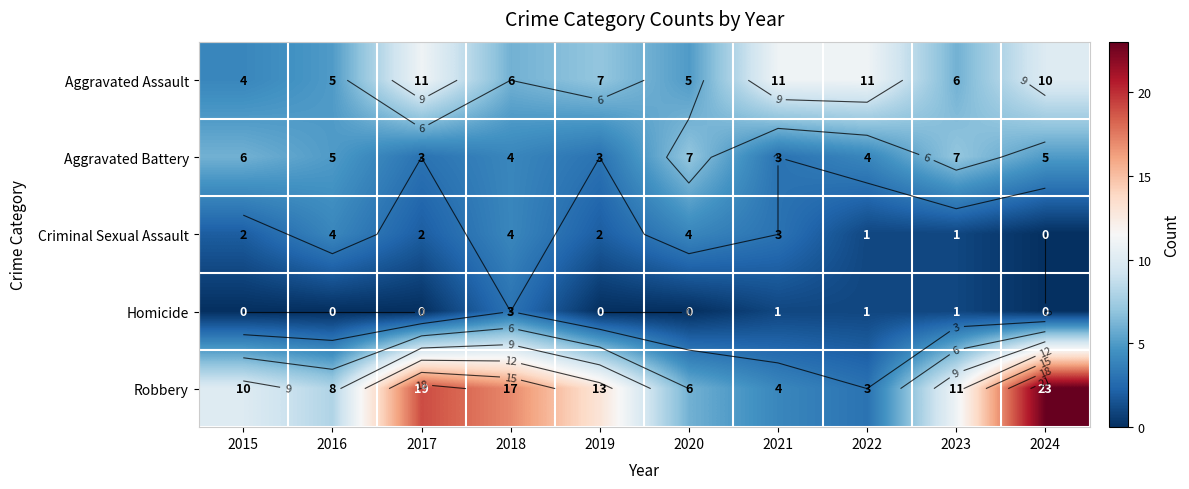

What is the spread (max minus min) of values at 2019?

13